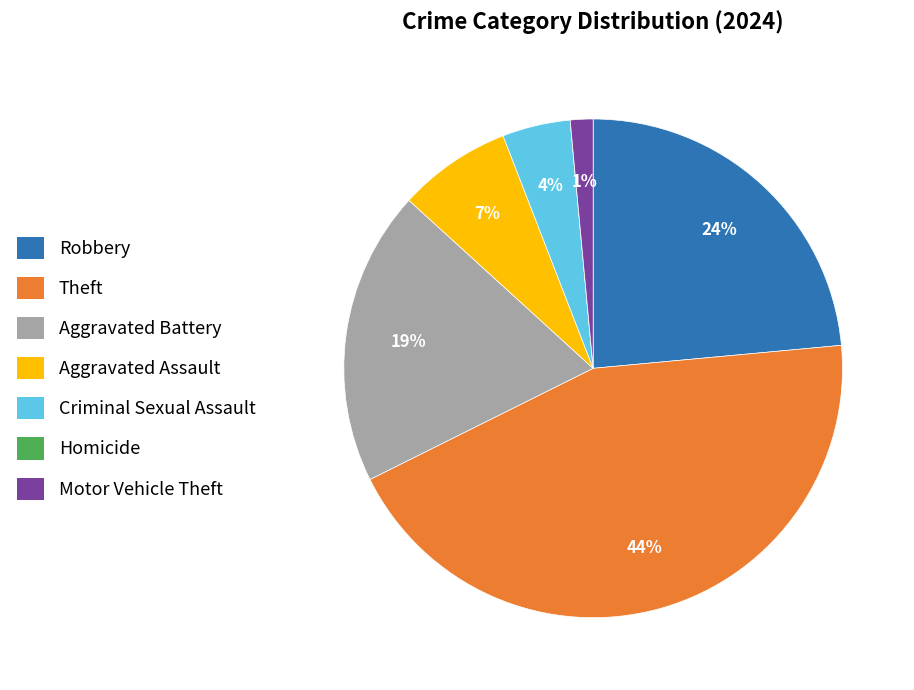

Is there any slice that represents more than half of the pie?

No